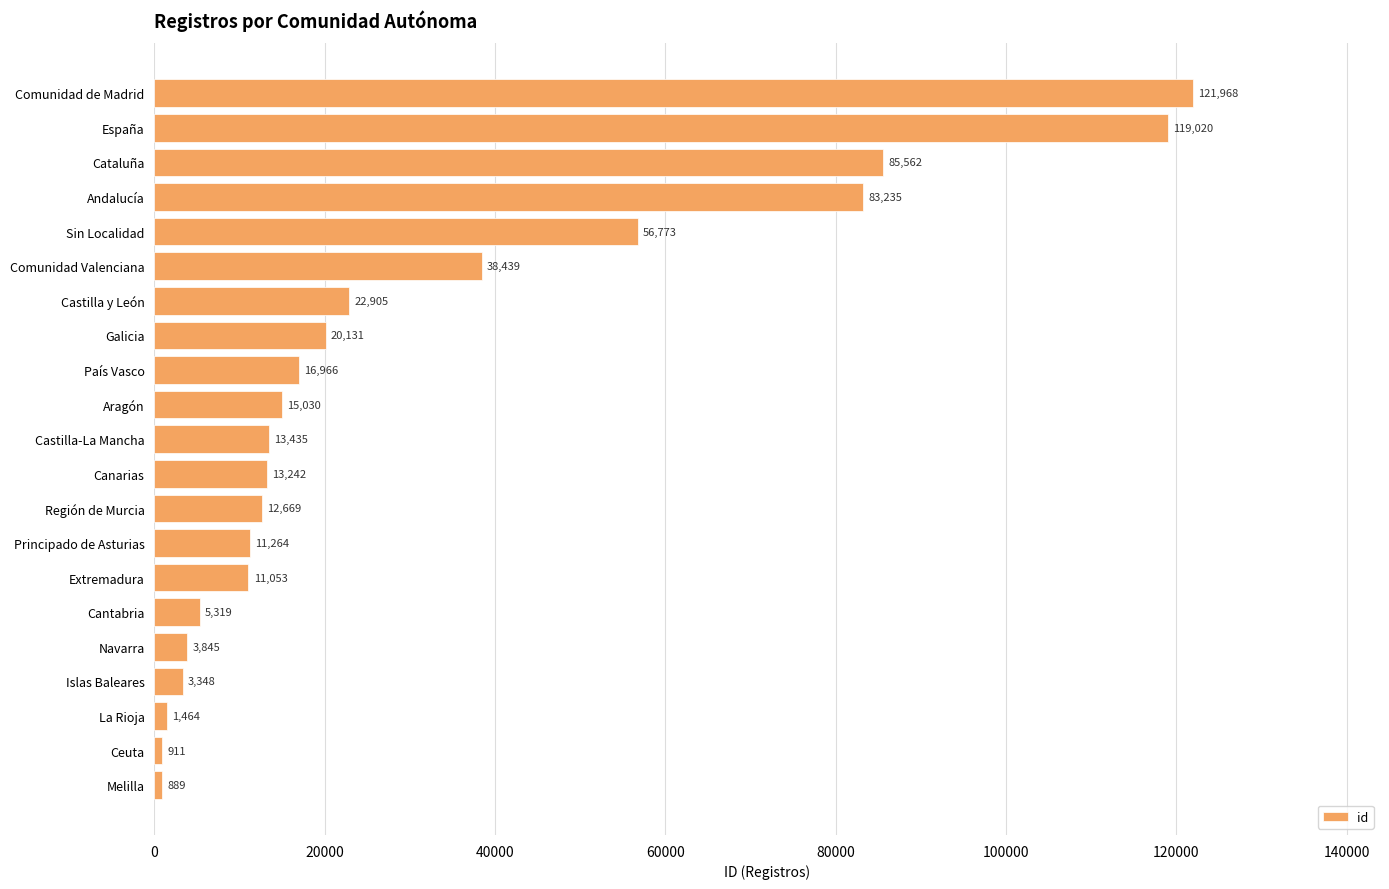

Rank the categories by value from lowest to highest.

Melilla, Ceuta, La Rioja, Islas Baleares, Navarra, Cantabria, Extremadura, Principado de Asturias, Región de Murcia, Canarias, Castilla-La Mancha, Aragón, País Vasco, Galicia, Castilla y León, Comunidad Valenciana, Sin Localidad, Andalucía, Cataluña, España, Comunidad de Madrid